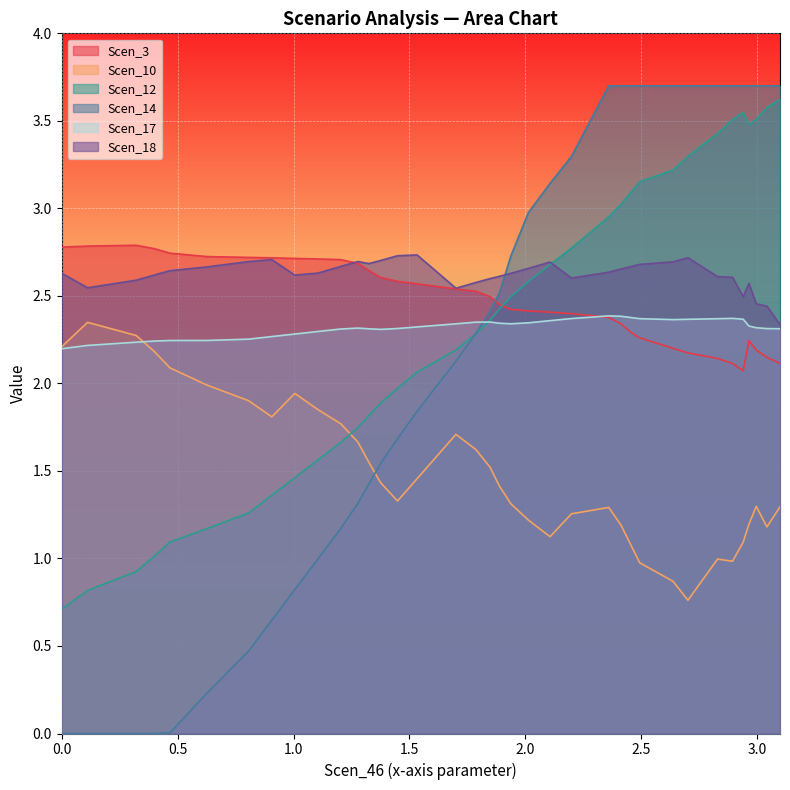

True or false: Scen_10 and Scen_18 intersect in this chart.

False